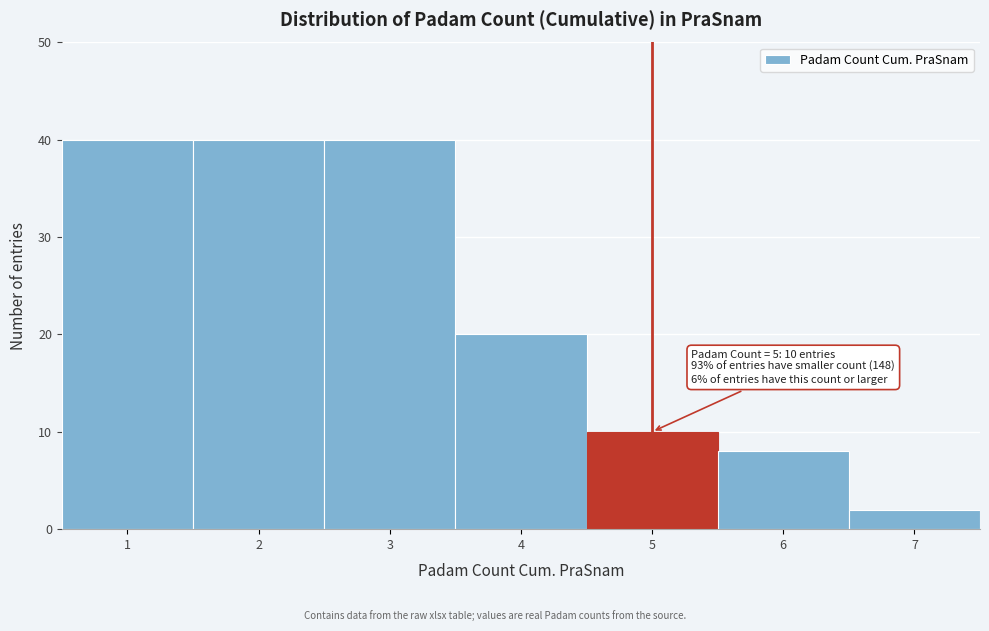

Reading left to right, list all the values displayed in this chart.

40	40	40	20	10	8	2